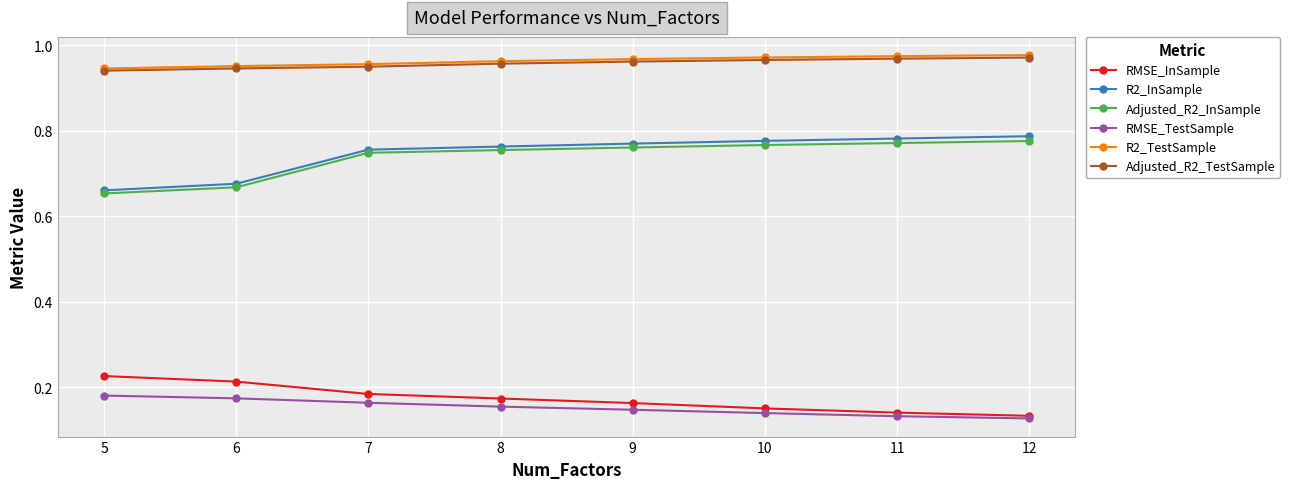

True or false: R2_InSample has a value of 0.5 at 9.

False